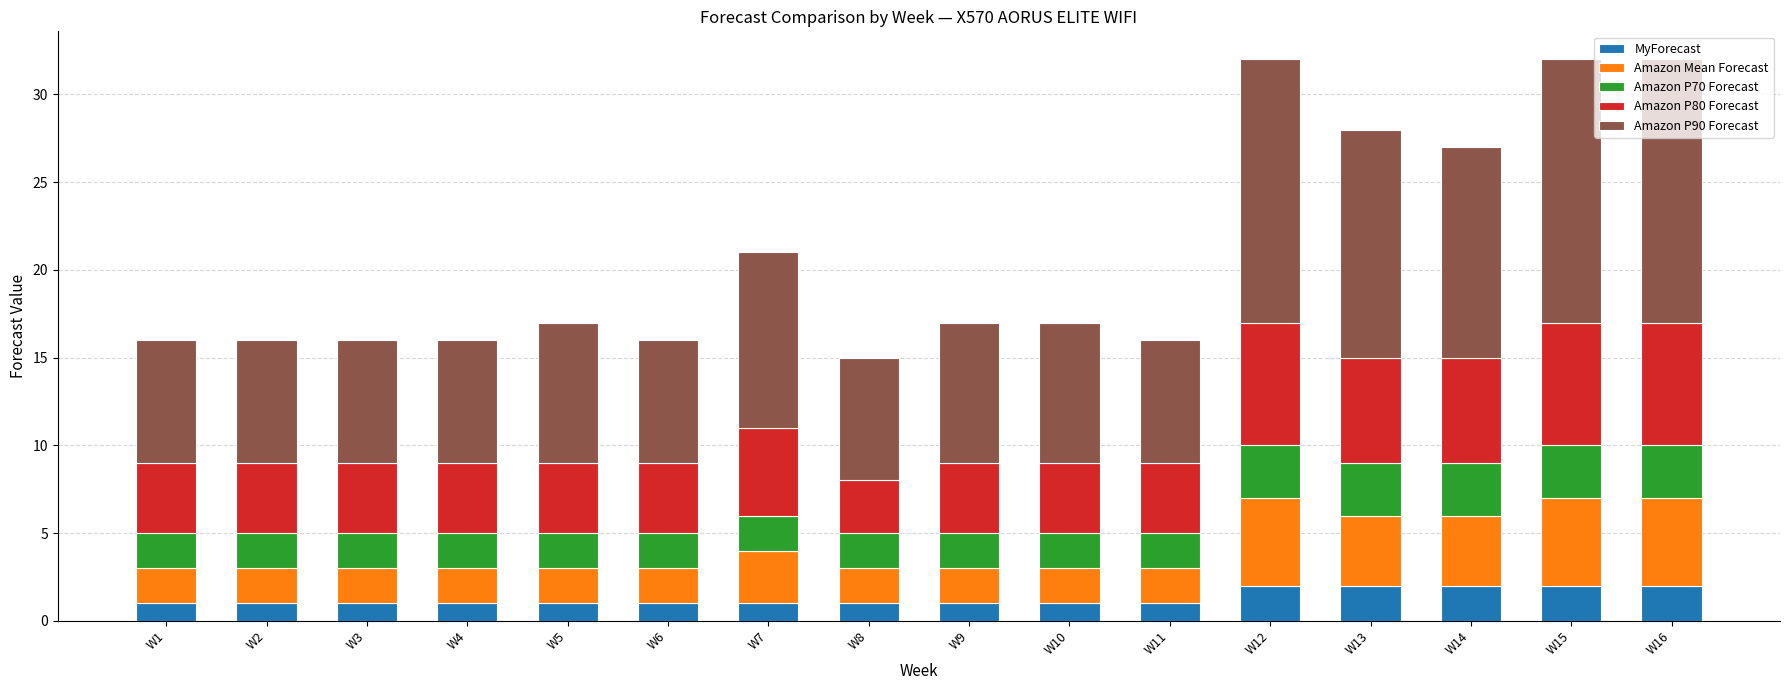

The MyForecast series shows 1 at W11. True or false?

True